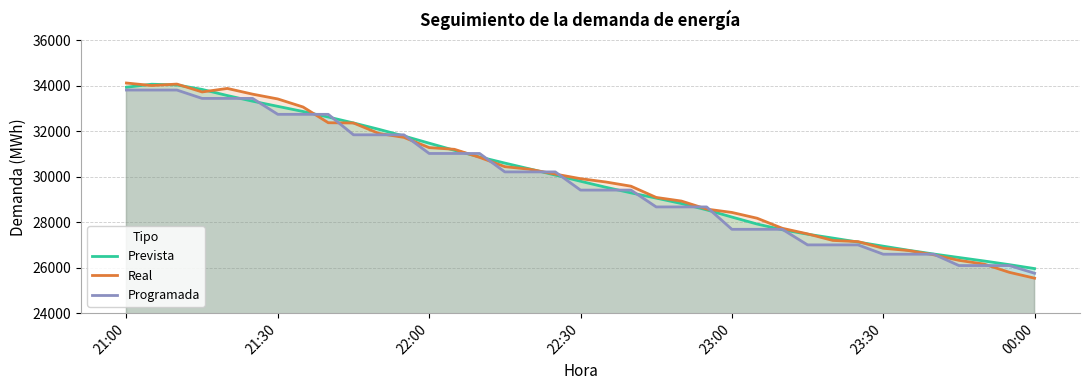

Count the number of categories in the chart.

37